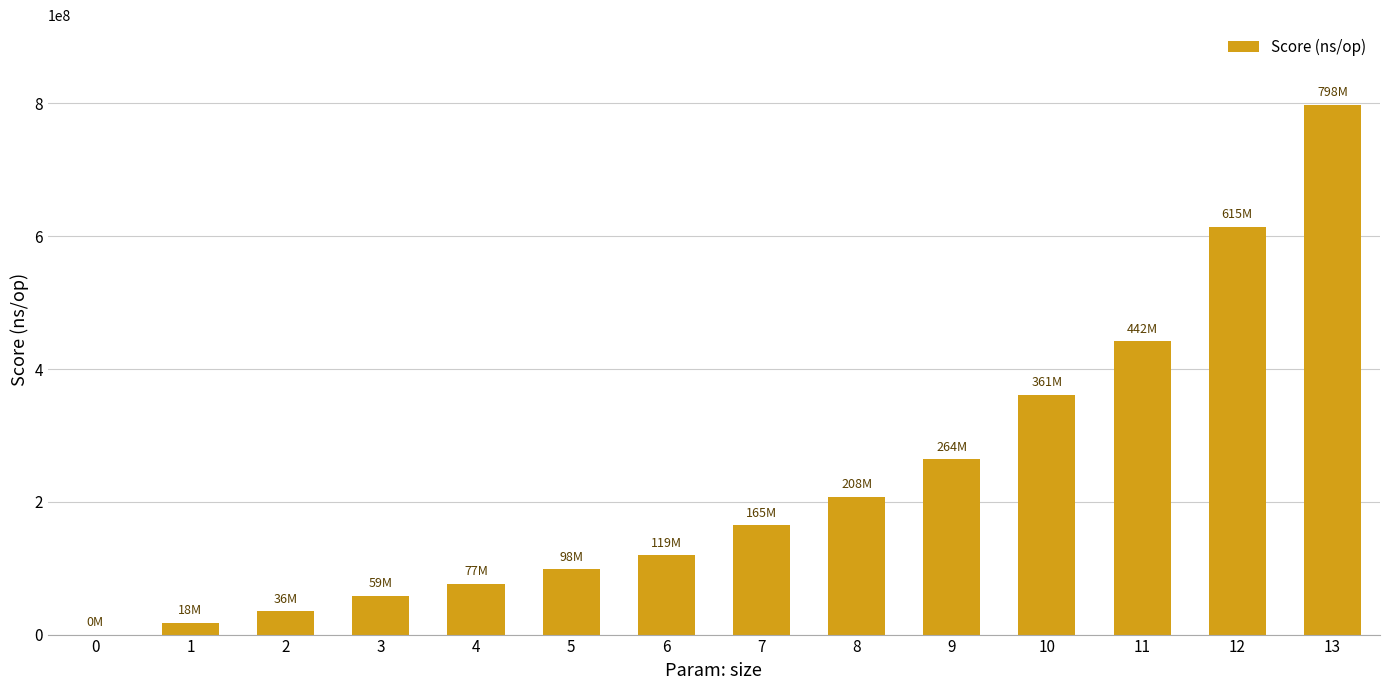

What is the approximate value at 7?

165309659